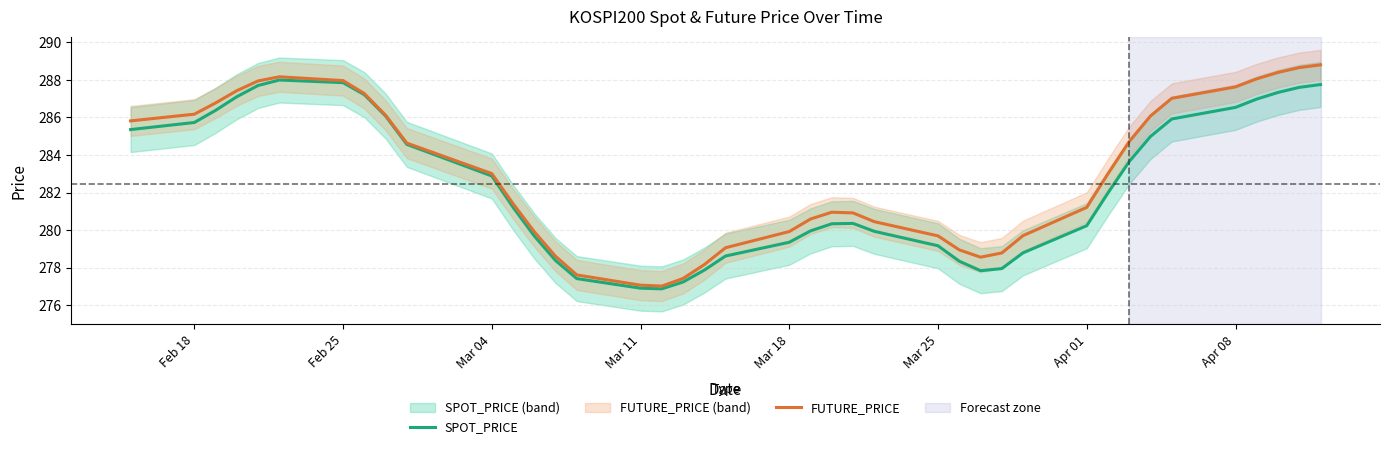

The FUTURE_PRICE series shows 97.0 at Apr 01. True or false?

False